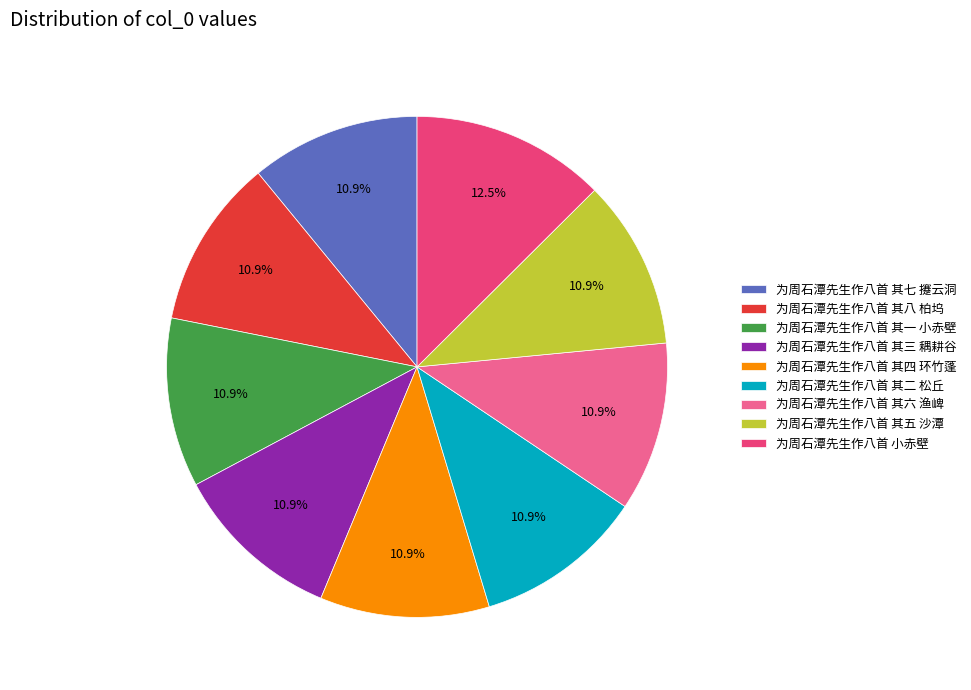

What is the largest slice in the pie chart?

为周石潭先生作八首 小赤壁